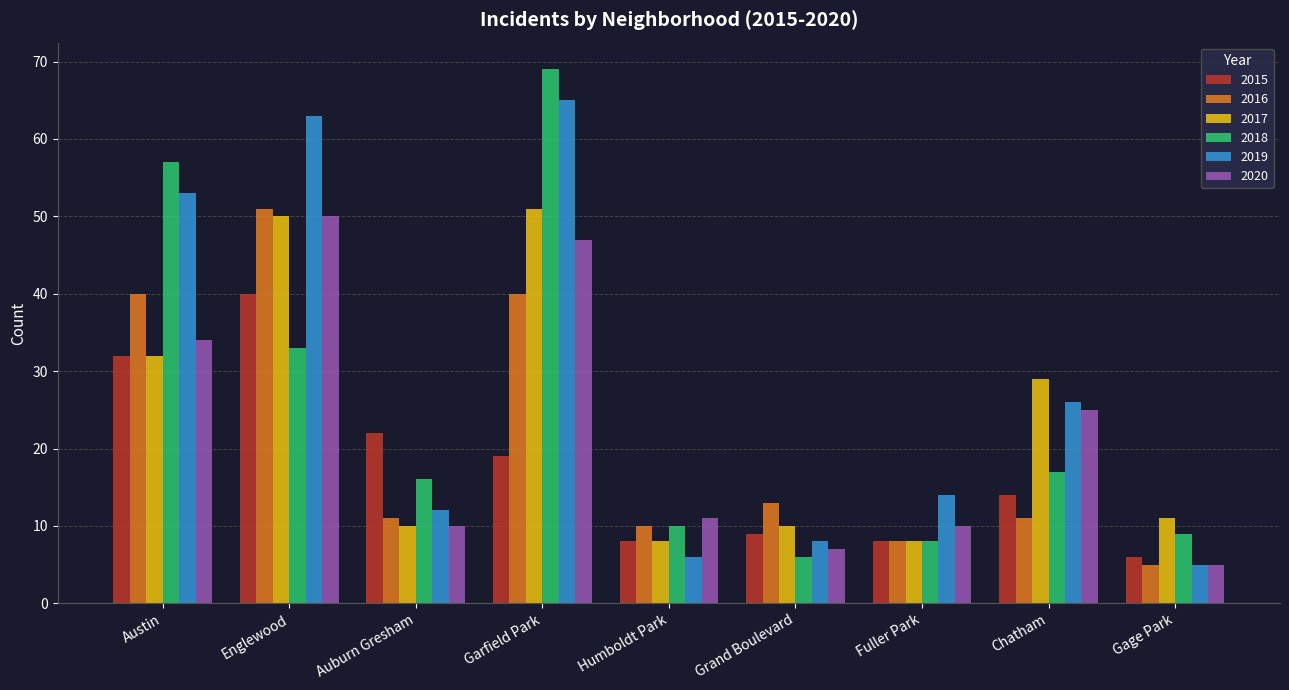

Between Auburn Gresham and Gage Park, which series saw the biggest shift?

2015